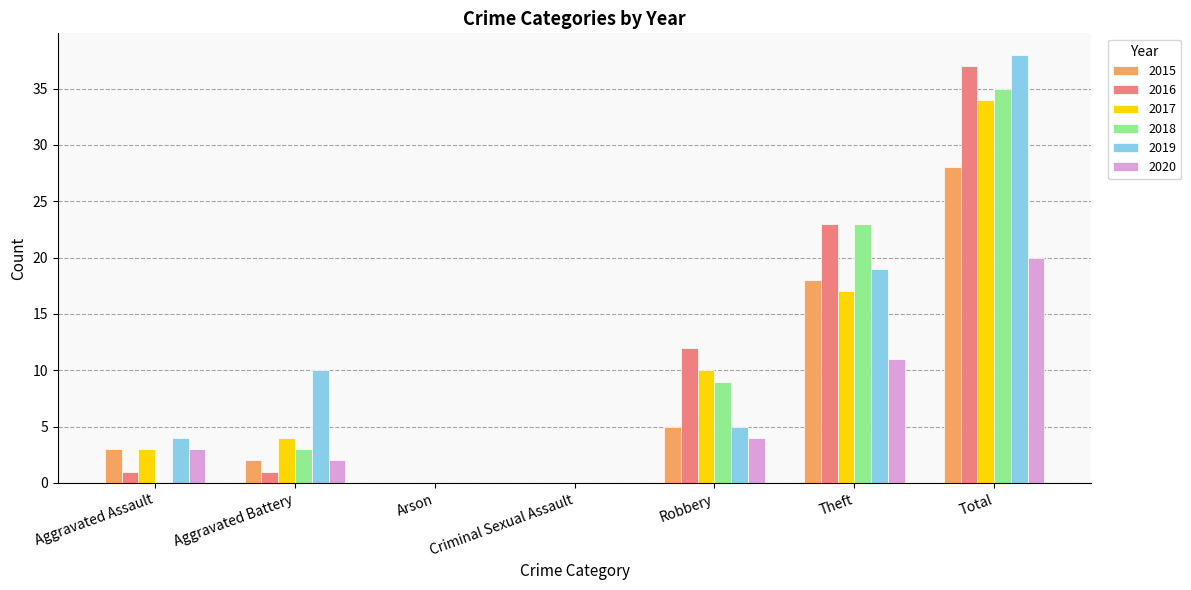

True or false: 2018 has a value of 41 at Theft.

False